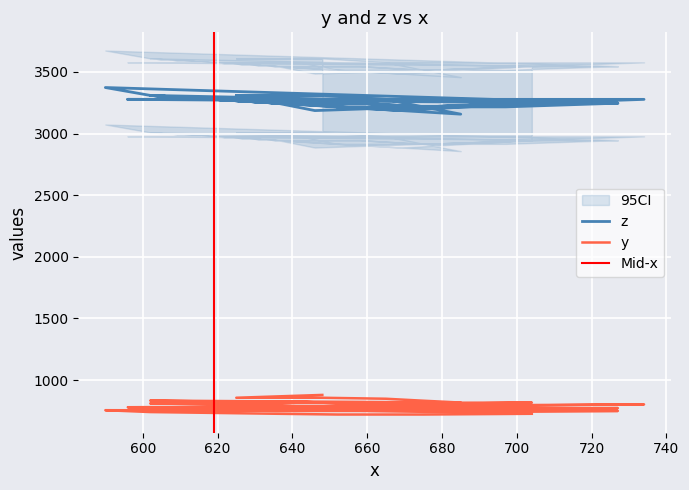

What is the sum of all y values?

31383